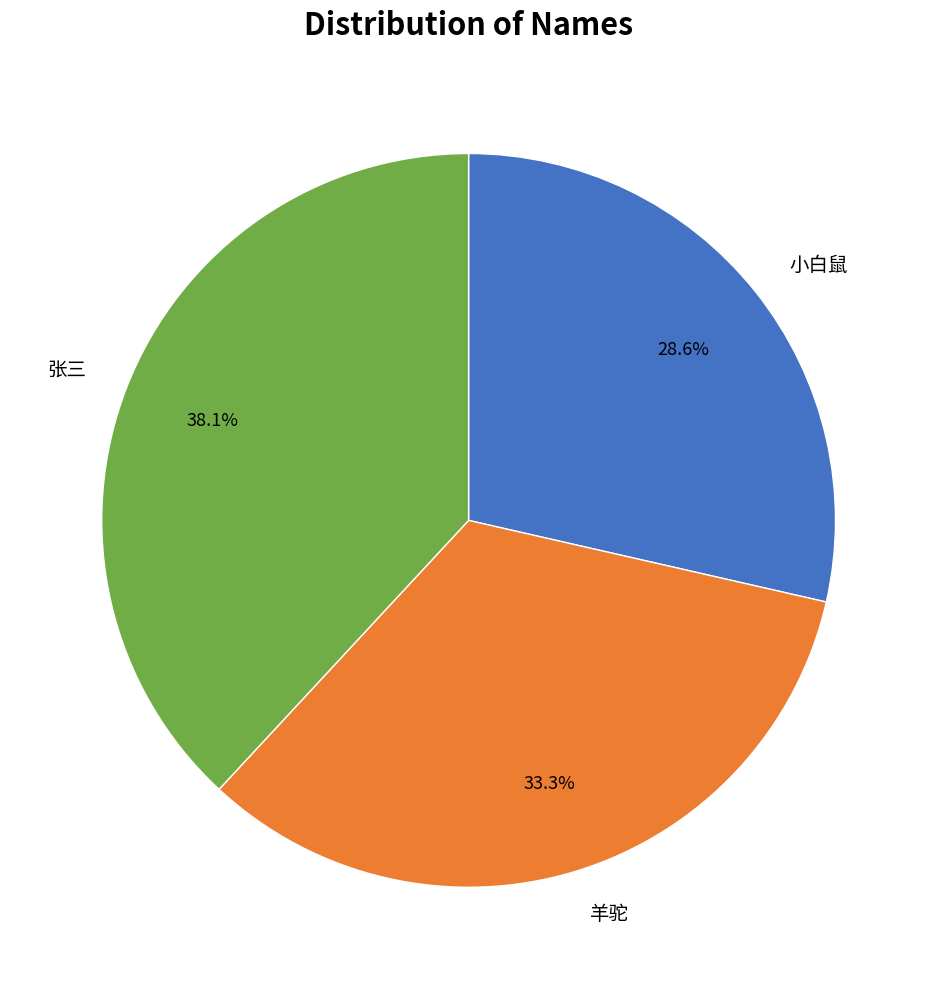

What percentage do 小白鼠 and 张三 together represent?

66.7%